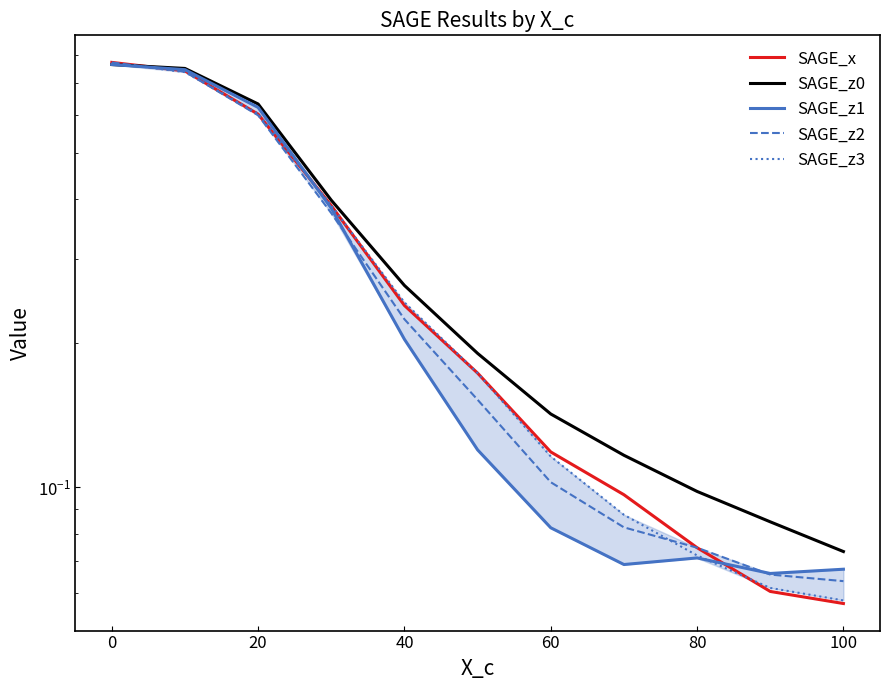

Reading left to right, list all the values displayed in this chart.

SAGE_x: 0.8	0.7	0.6	0.4	0.2	0.2	0.1	0.1	0.1	0.1	0.1
SAGE_z0: 0.8	0.8	0.6	0.4	0.3	0.2	0.1	0.1	0.1	0.1	0.1
SAGE_z1: 0.8	0.7	0.6	0.4	0.2	0.1	0.1	0.1	0.1	0.1	0.1
SAGE_z2: 0.8	0.7	0.6	0.4	0.2	0.2	0.1	0.1	0.1	0.1	0.1
SAGE_z3: 0.8	0.7	0.6	0.4	0.2	0.2	0.1	0.1	0.1	0.1	0.1